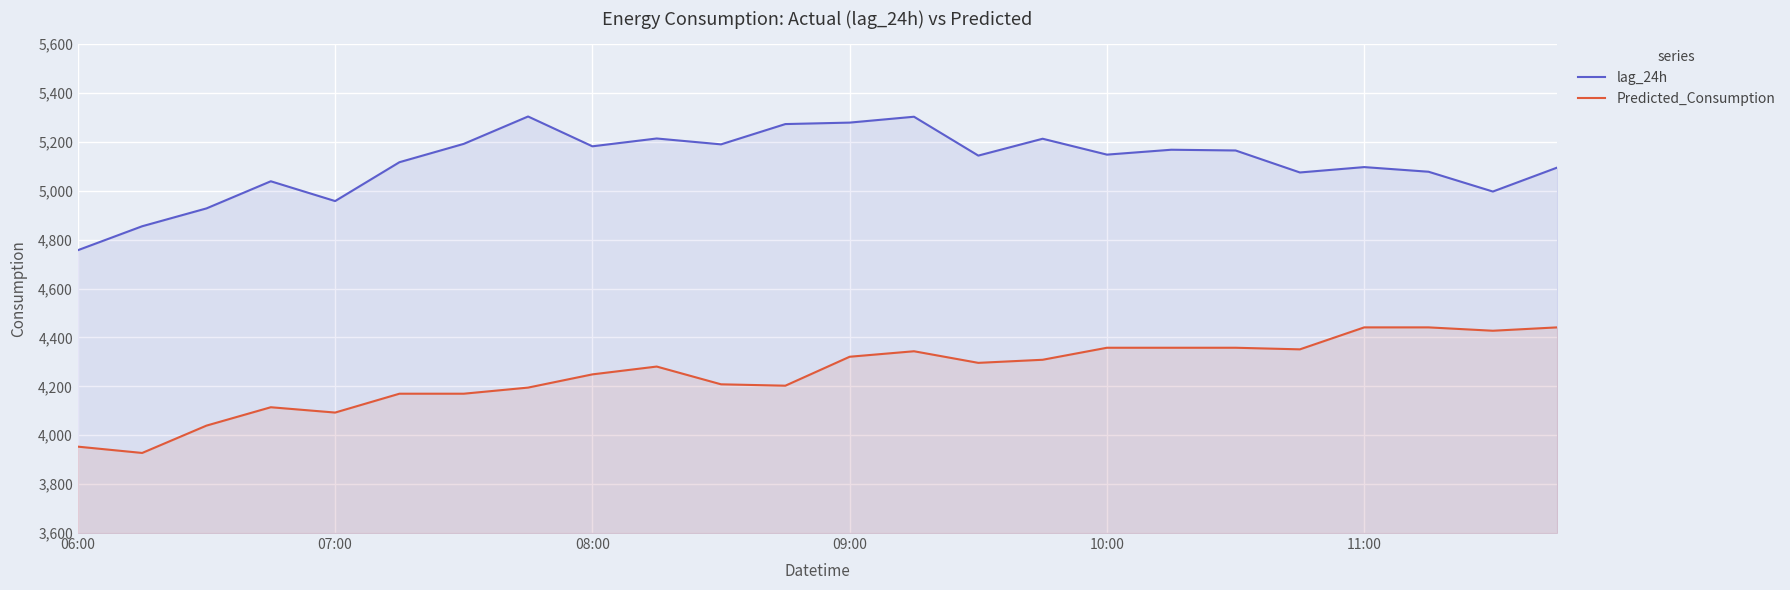

What is the difference between the maximum and minimum values in the lag_24h series?

547.0